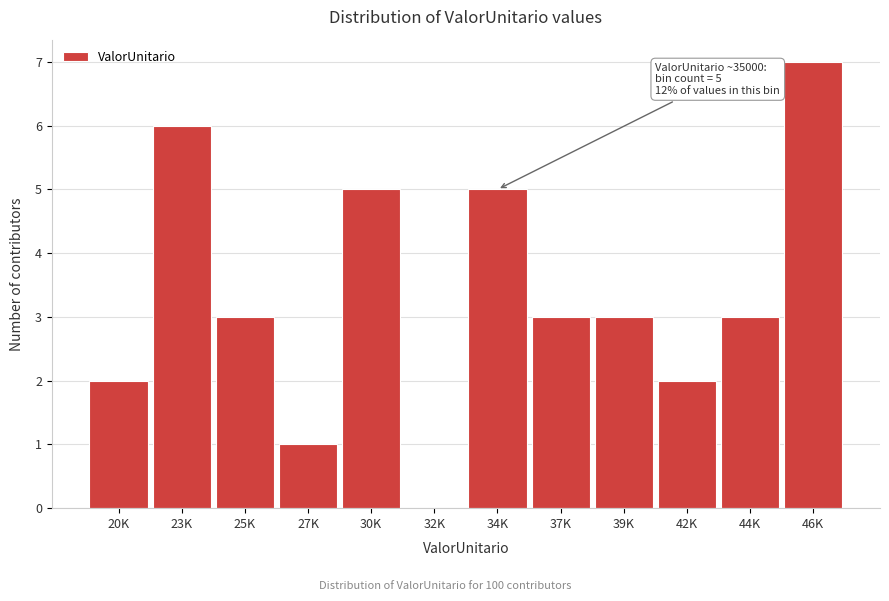

Reading left to right, list all the values displayed in this chart.

20K=2	23K=6	25K=3	27K=1	30K=5	32K=0	34K=5	37K=3	39K=3	42K=2	44K=3	46K=7